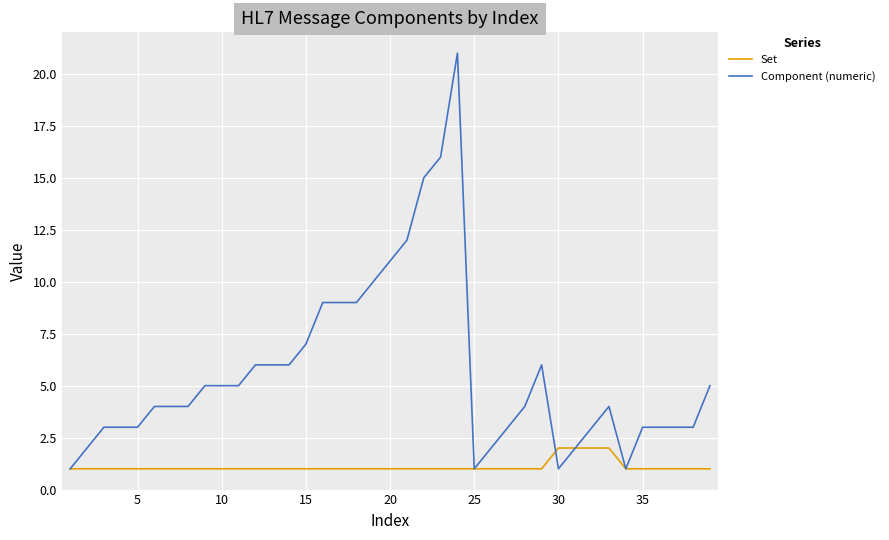

Which series has the largest range (max minus min)?

Component (numeric)